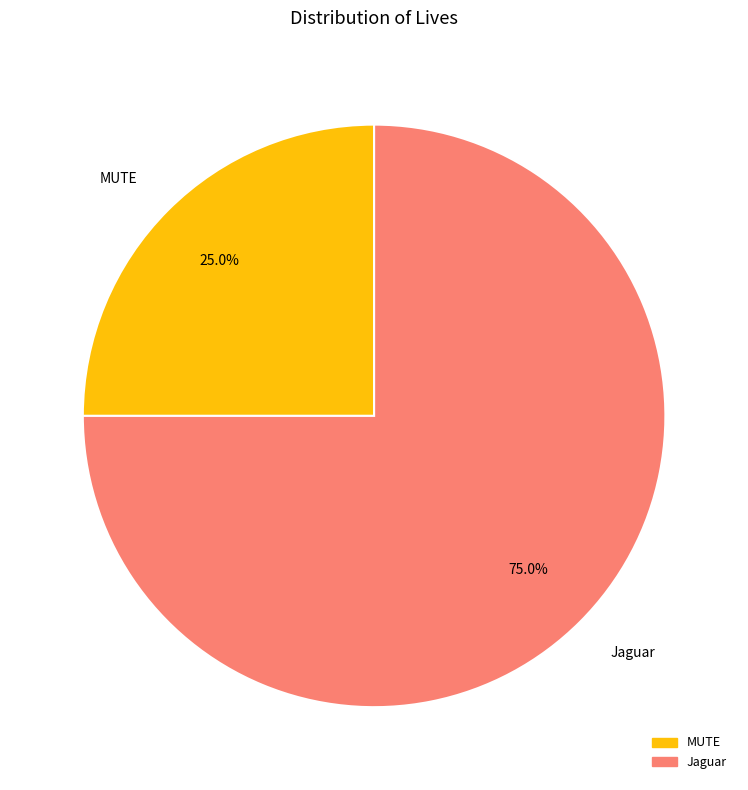

To the nearest percent, what is the difference between the MUTE and Jaguar slice percentages?

50%